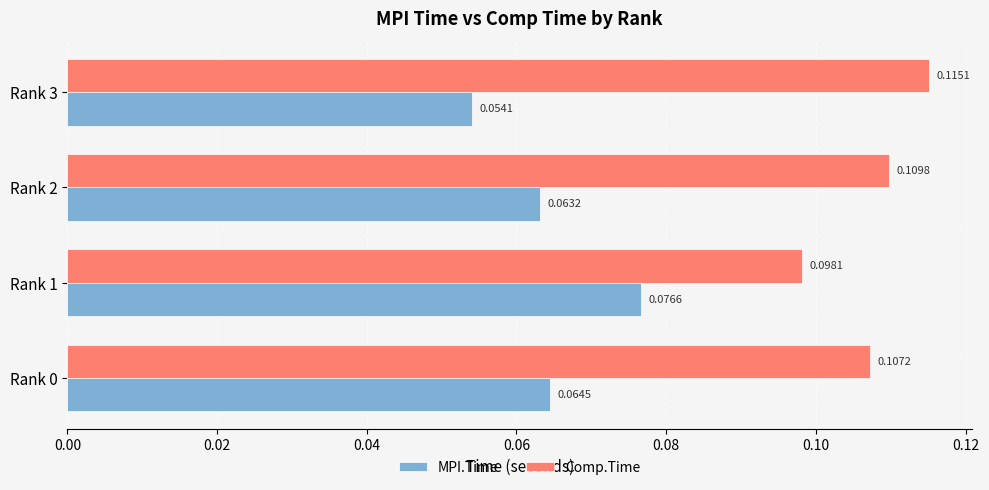

How many distinct data groups are displayed?

2